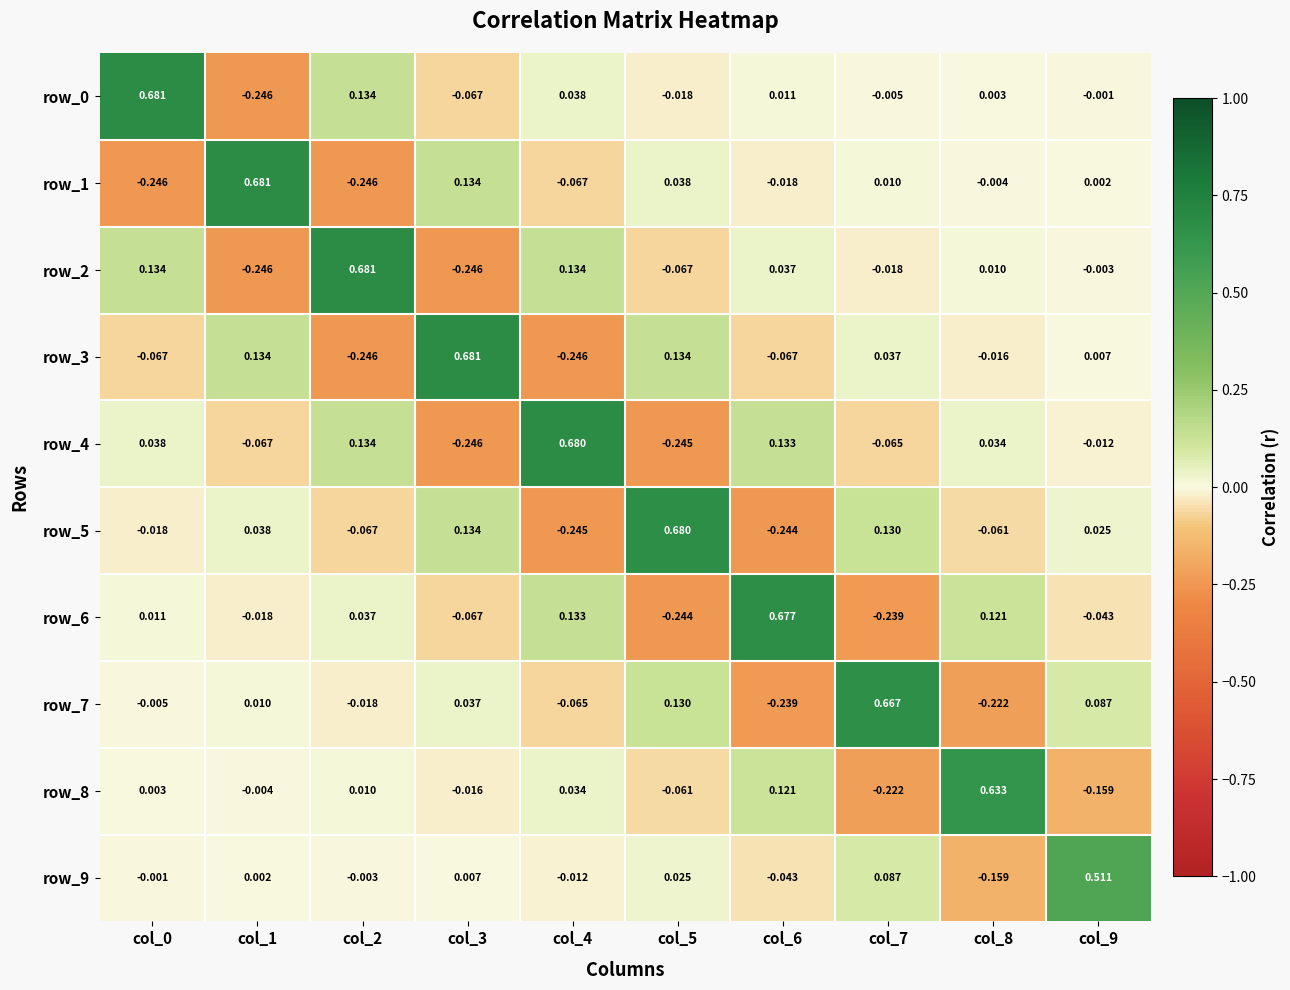

Is the value of row_9 at col_5 greater than the value of row_0 at col_8?

Yes